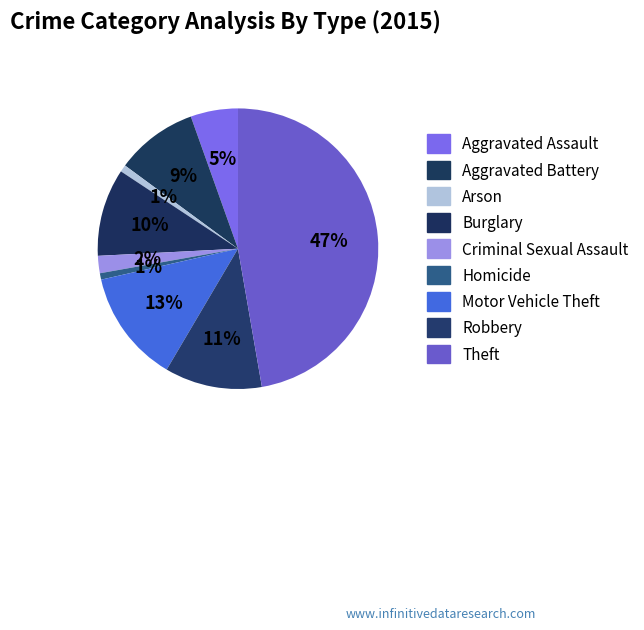

Is there any slice that represents more than half of the pie?

No